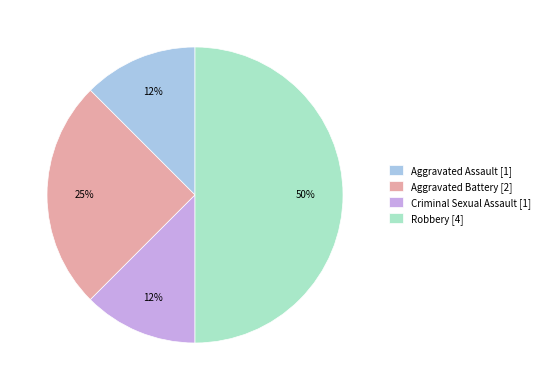

To the nearest percent, what is the difference between the Robbery [4] and Aggravated Battery [2] slice percentages?

25%